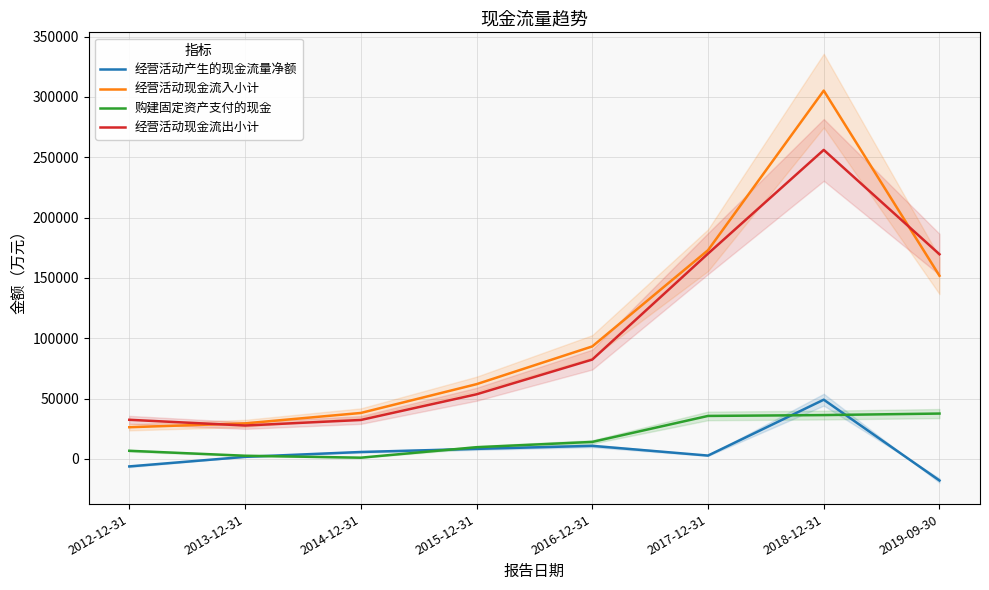

How many values in 经营活动产生的现金流量净额 are below zero?

2